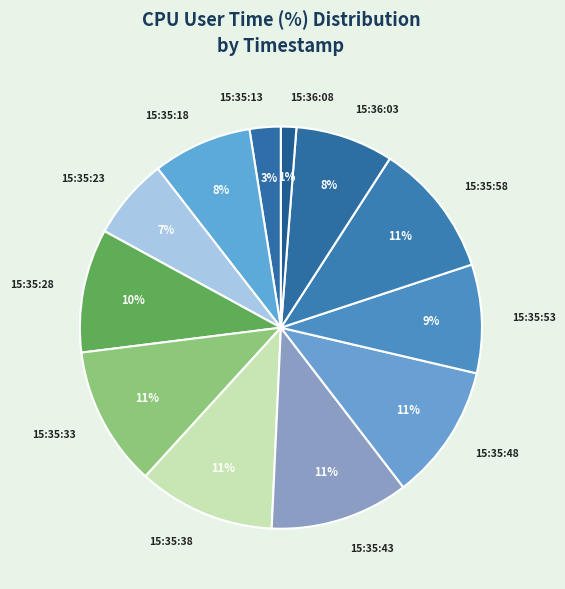

The 15:35:38 slice represents 2% of the pie. True or false?

False